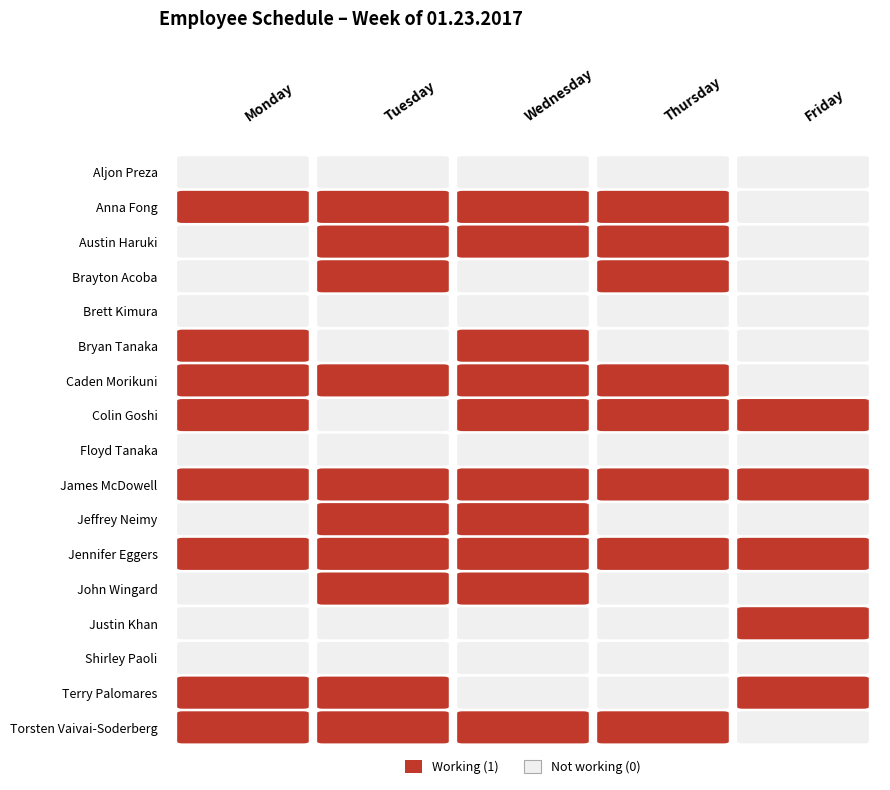

Which series has the largest range (max minus min)?

Anna Fong